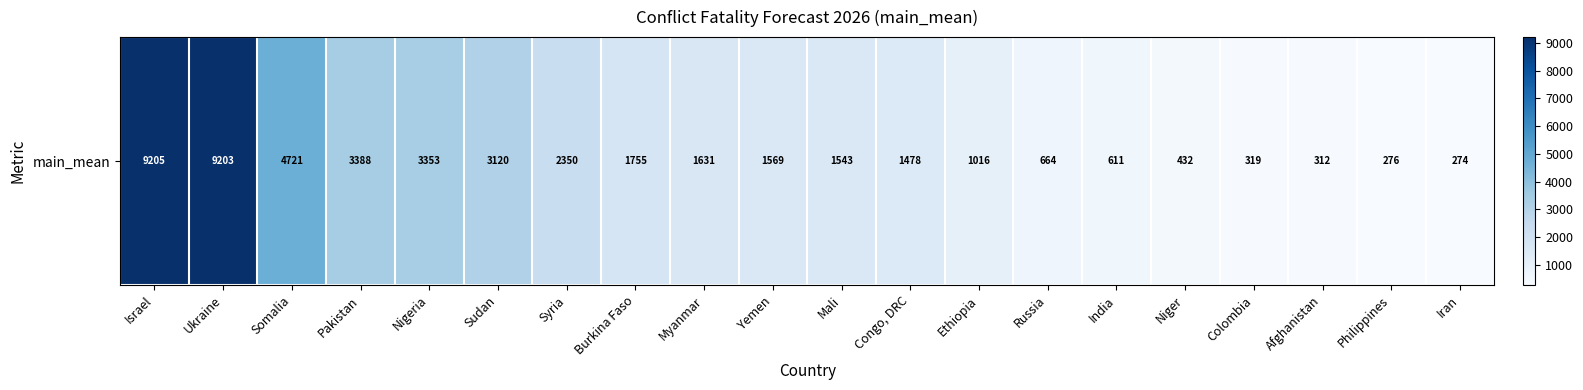

What is the sum of the values at Philippines and Congo, DRC?

1754.8